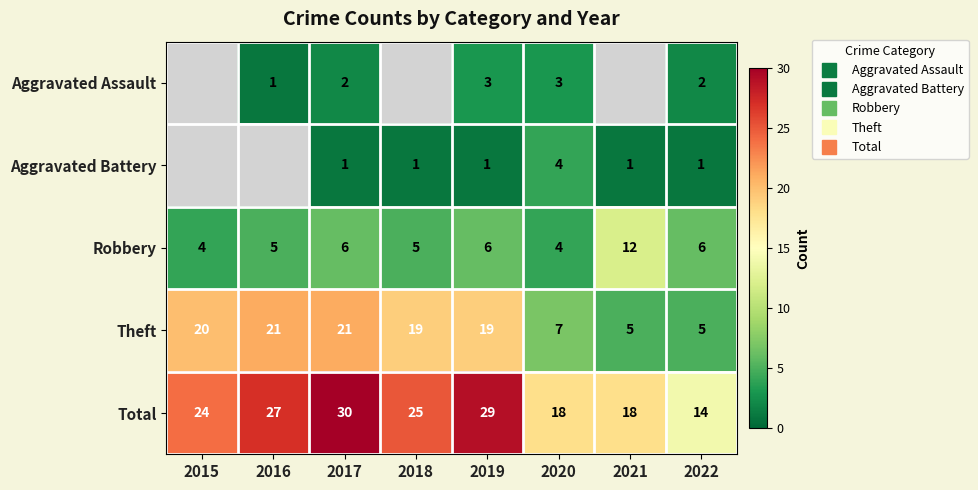

How many values in the Aggravated Assault series are below 3?

3